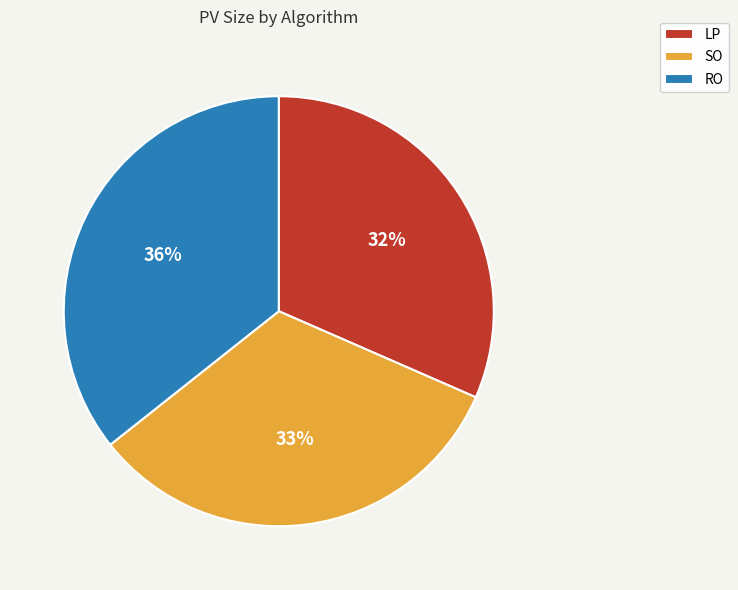

Which slice is the largest?

RO